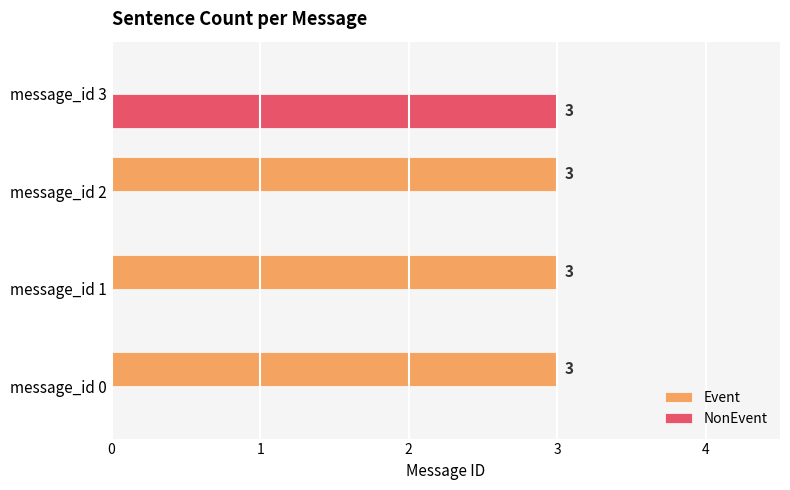

What is the total value across all series at message_id 0?

3